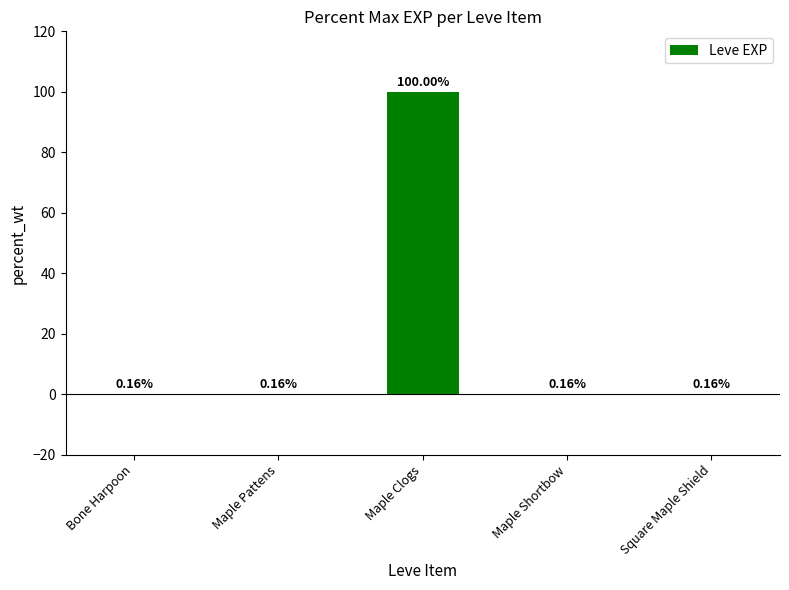

Which category has the highest value across all series?

Maple Clogs